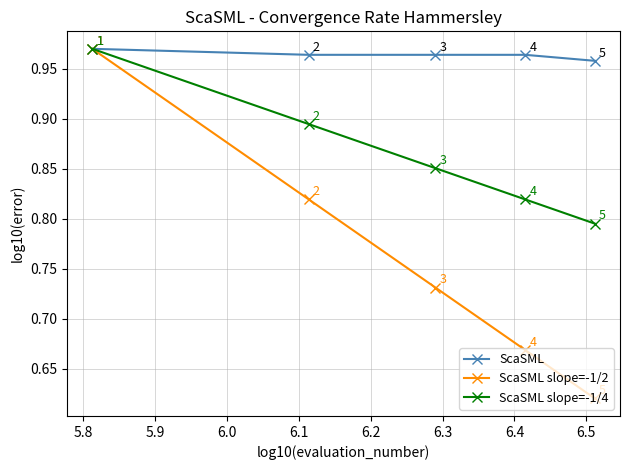

What is the value of the ScaSML point at the 3rd from the left?

1.0